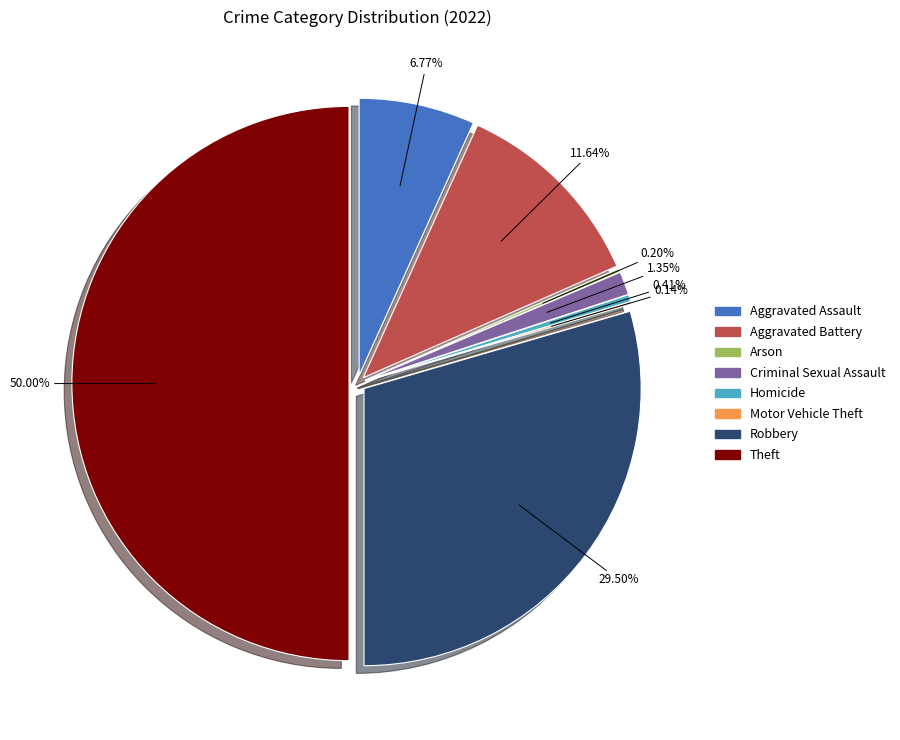

Which slice is the smallest?

Motor Vehicle Theft